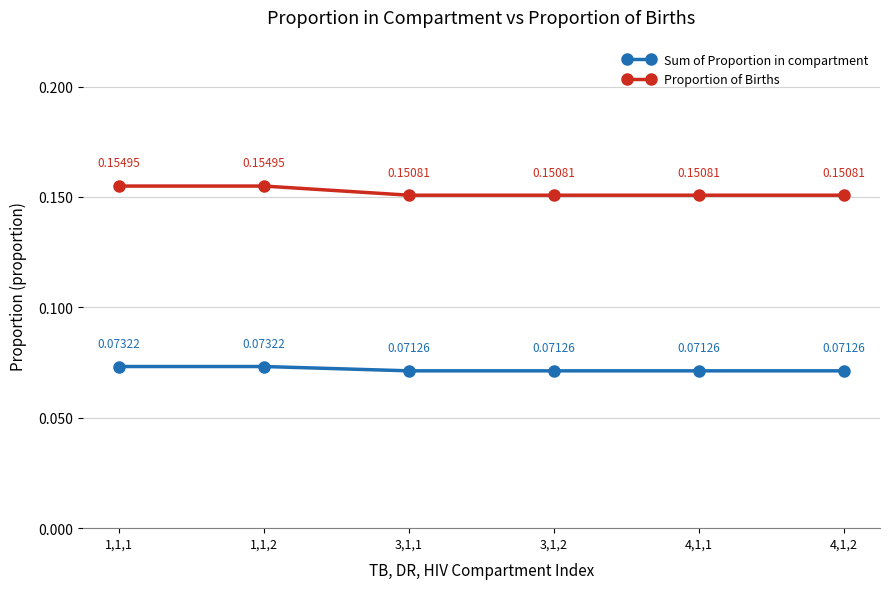

Is the value of Proportion of Births at 3,1,1 greater than the value of Sum of Proportion in compartment at 3,1,2?

Yes